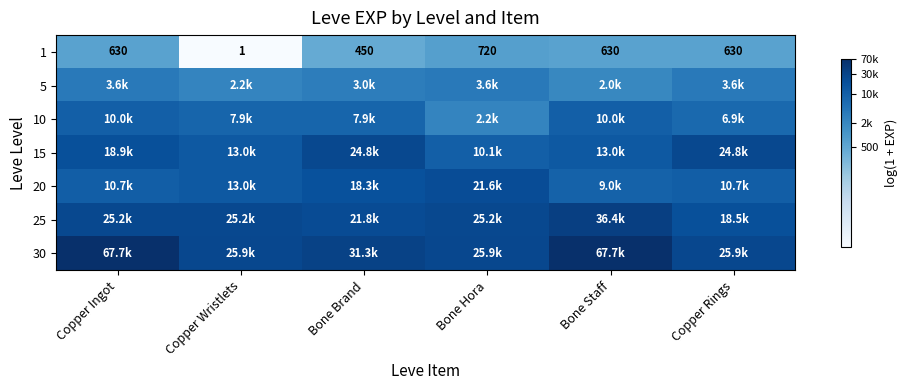

At which label does 1 reach its peak?

Bone Hora